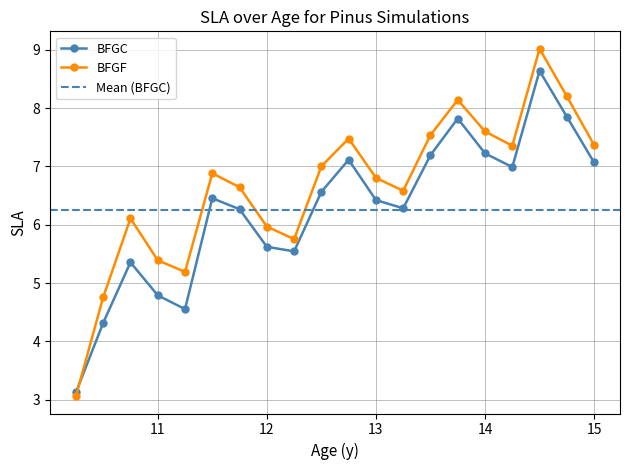

What is the label of the 18th point from the left?

14.5